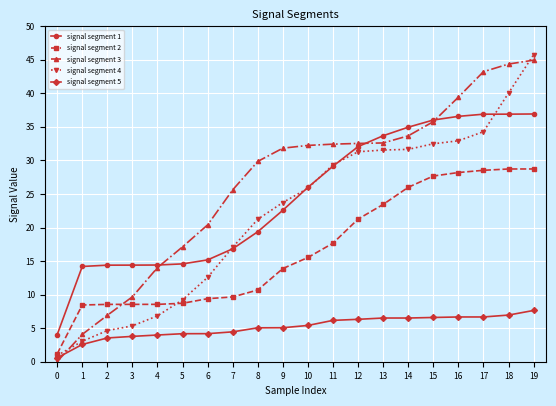

Which series ends up on top after the final intersection of signal segment 3 and signal segment 4?

signal segment 4